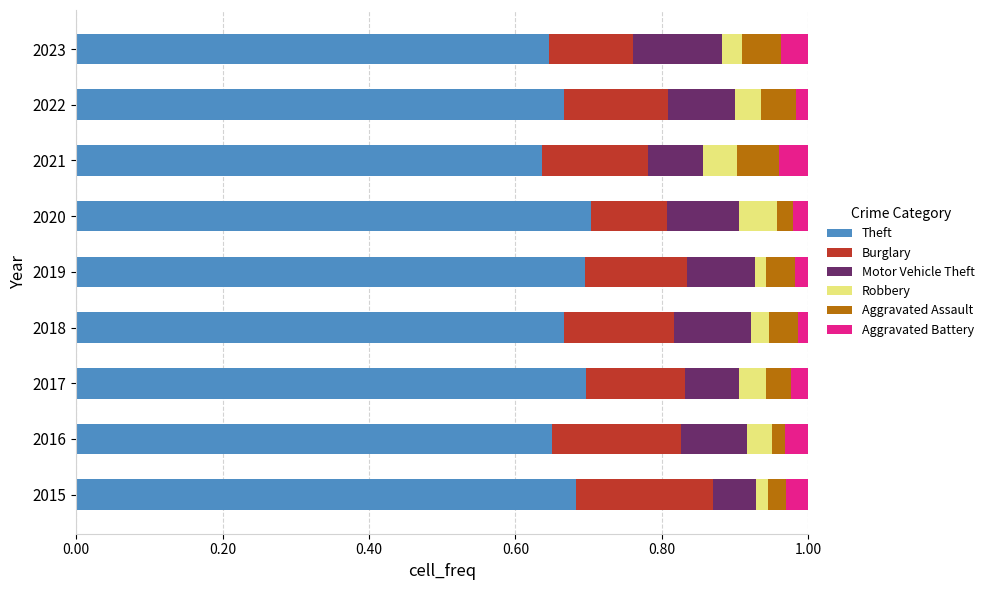

What are all the series names shown in the legend?

Theft, Burglary, Motor Vehicle Theft, Robbery, Aggravated Assault, Aggravated Battery